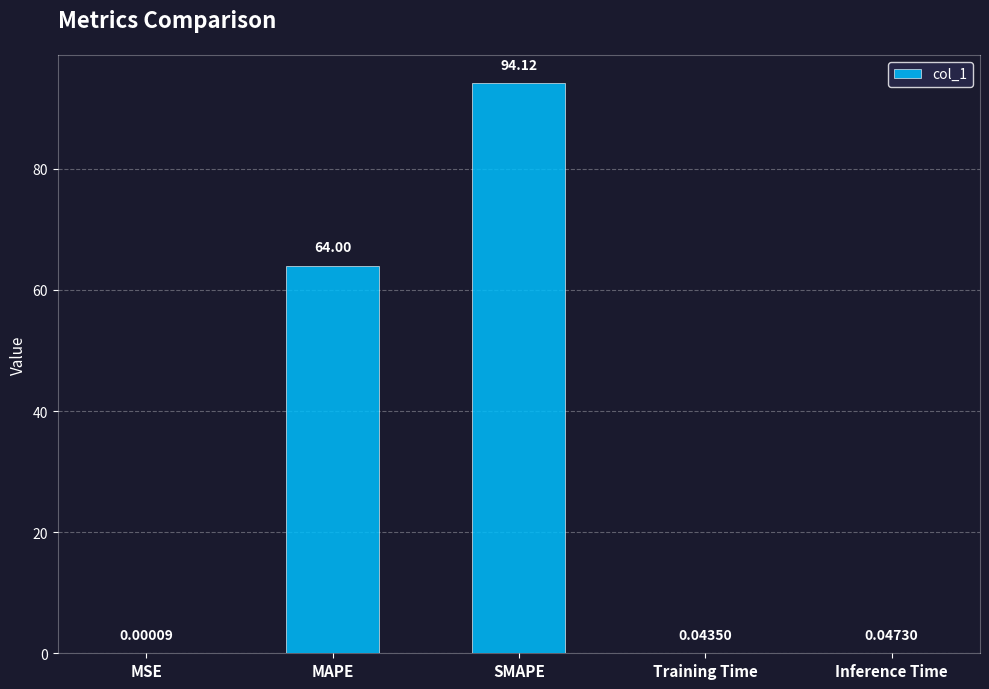

What is the difference between the values at MSE and SMAPE?

94.1